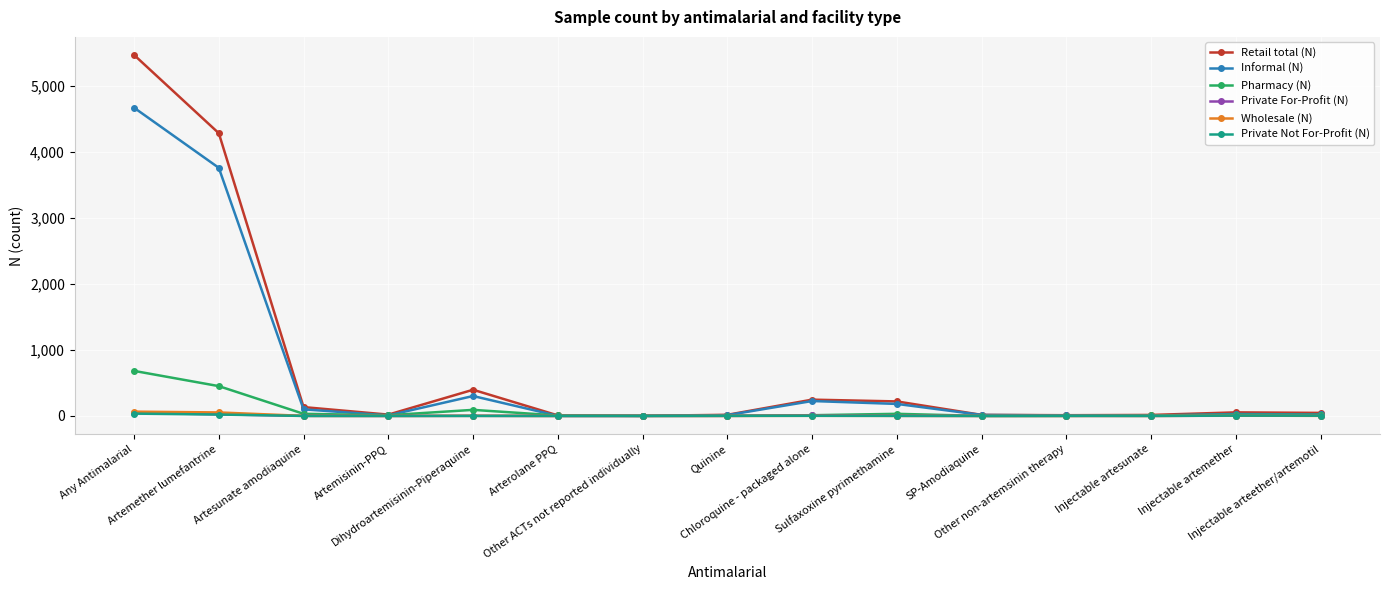

True or false: Private Not For-Profit (N) has more than 1 interior local peaks.

True